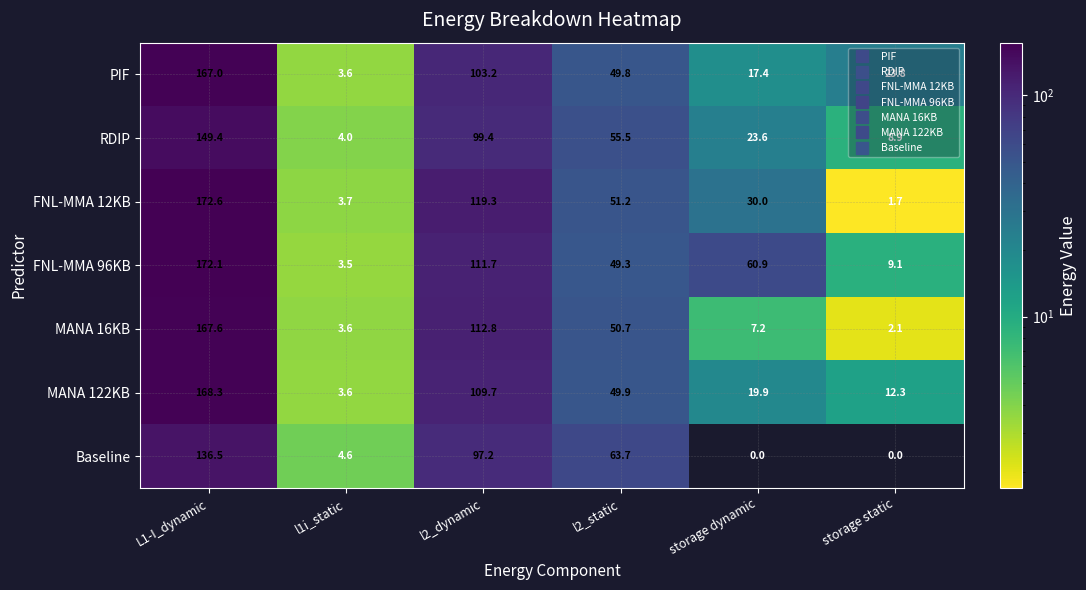

At which label does MANA 122KB first exceed 49?

L1-I_dynamic